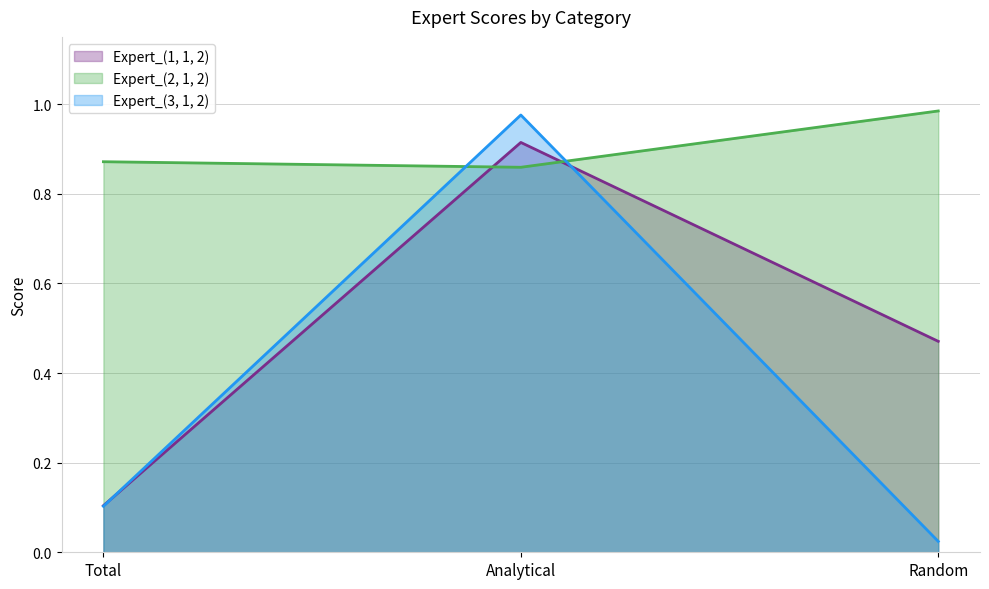

What is the average value of the Expert_(3, 1, 2) series?

0.4